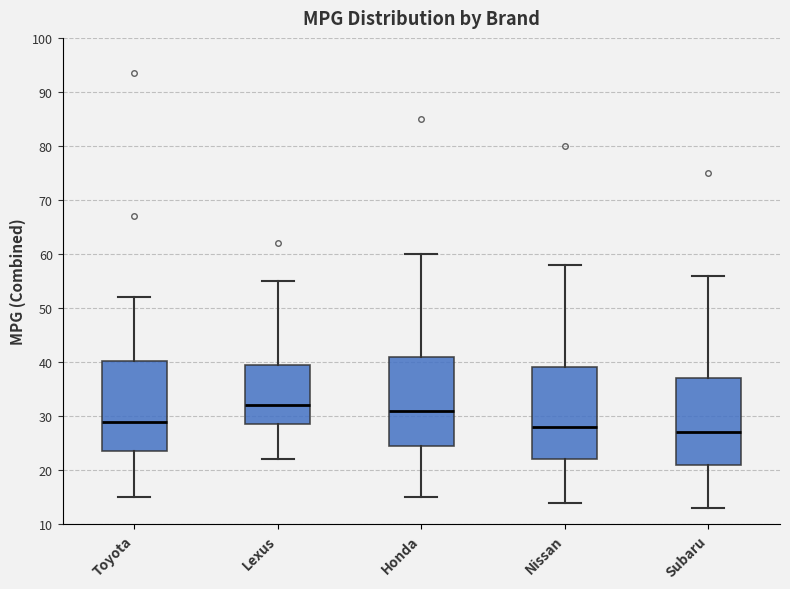

Which box has the highest median line?

Lexus